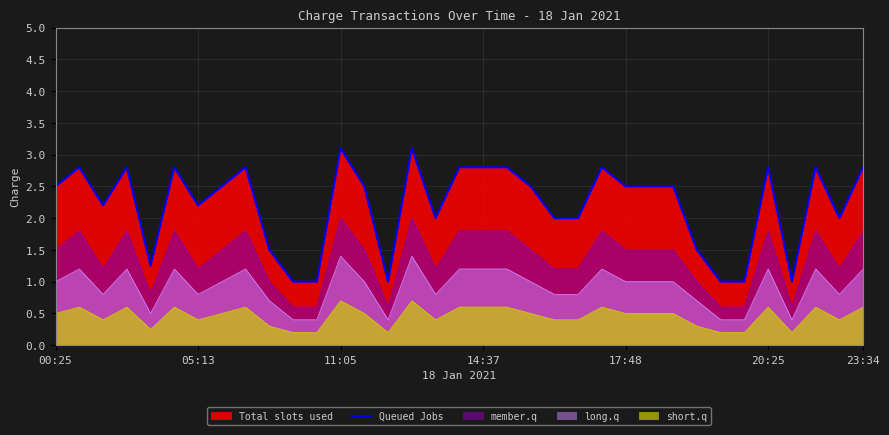

Where does the data first go above 2?

00:25